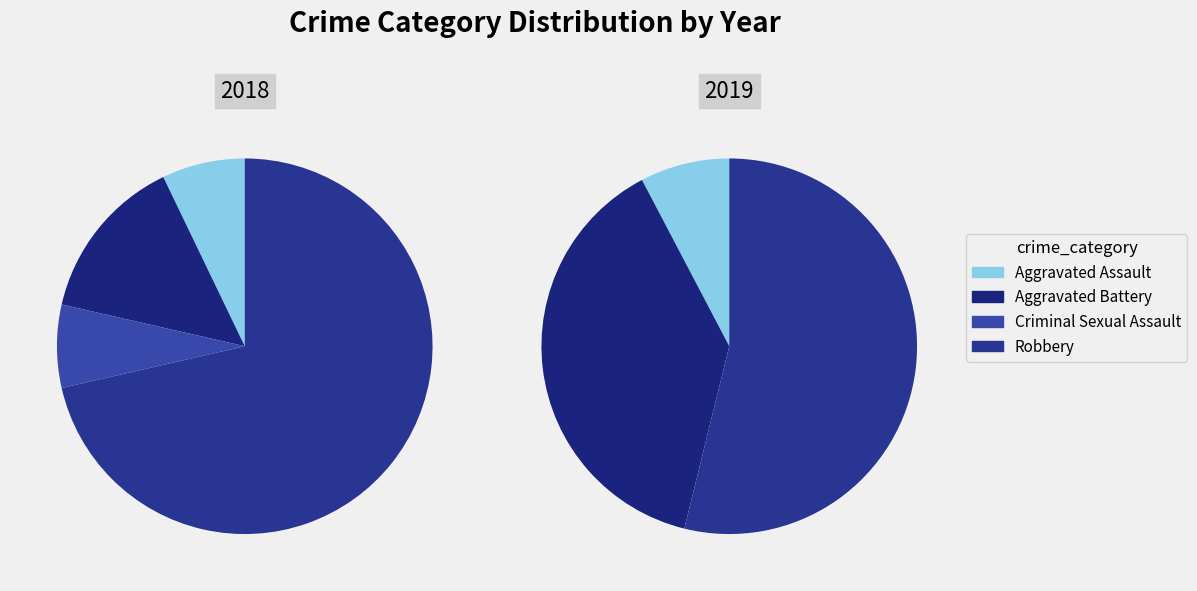

Count the number of slices in the pie.

4